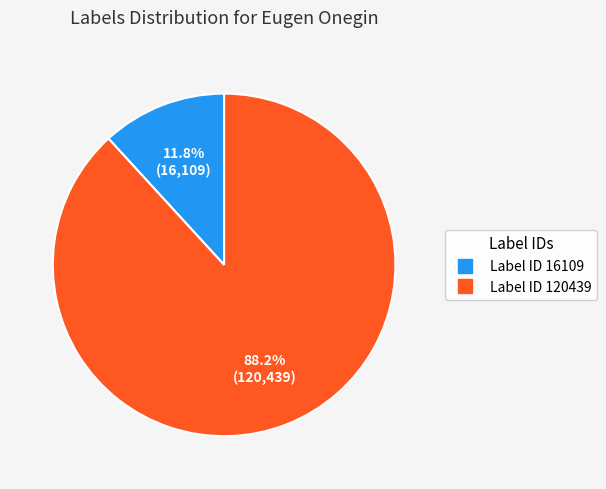

Is there any slice that represents more than half of the pie?

Yes